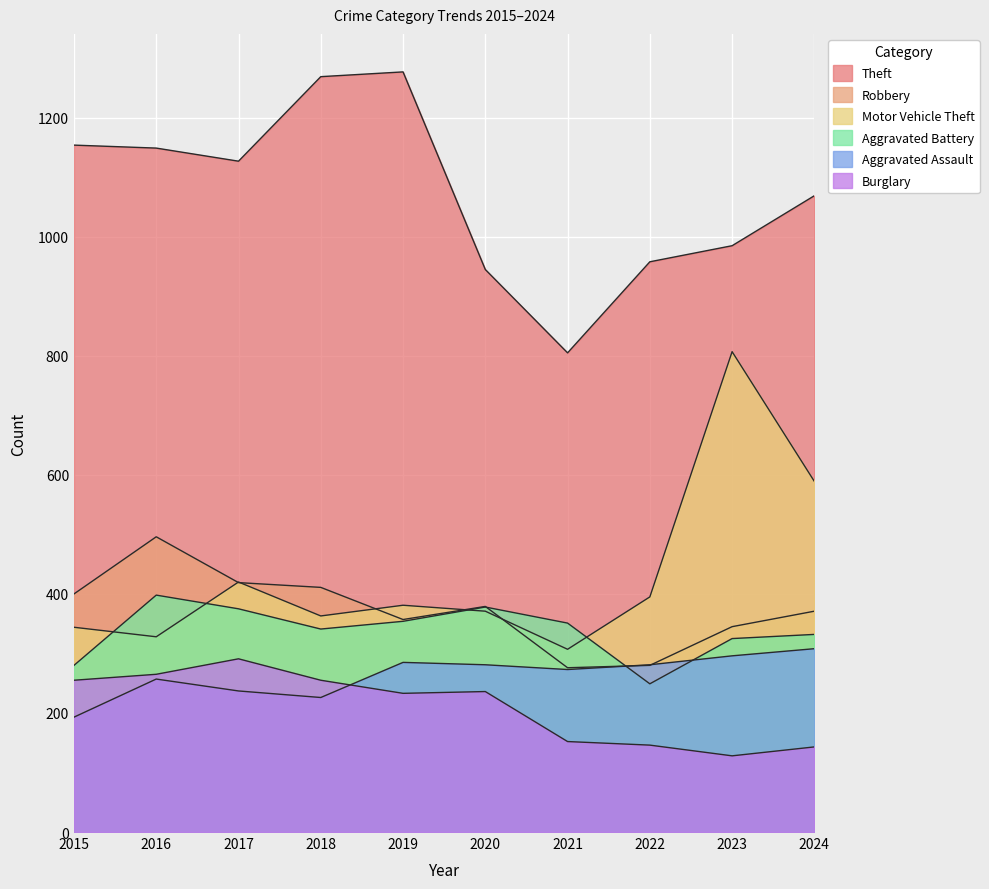

Between which two adjacent categories do Aggravated Battery and Aggravated Assault first intersect?

2021 and 2022